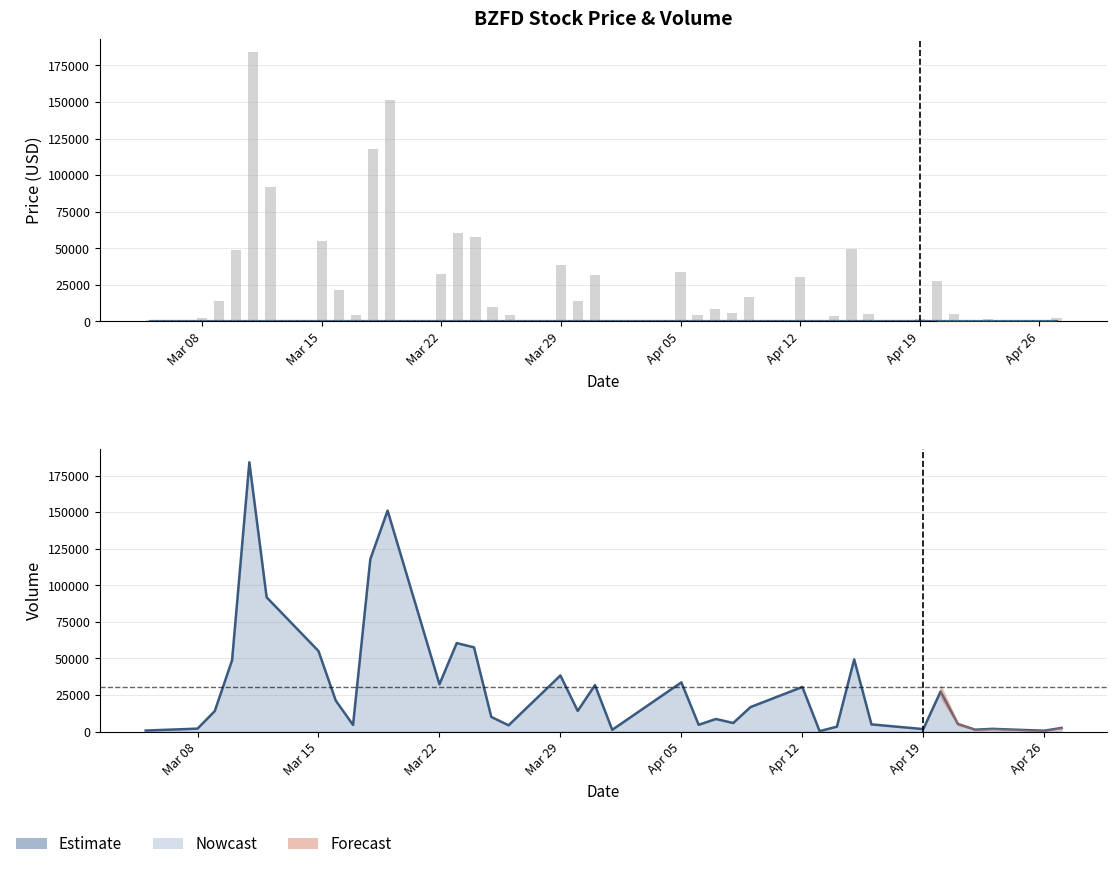

The value of Volume (bars) at Mar 29 is 61553.0. True or false?

False